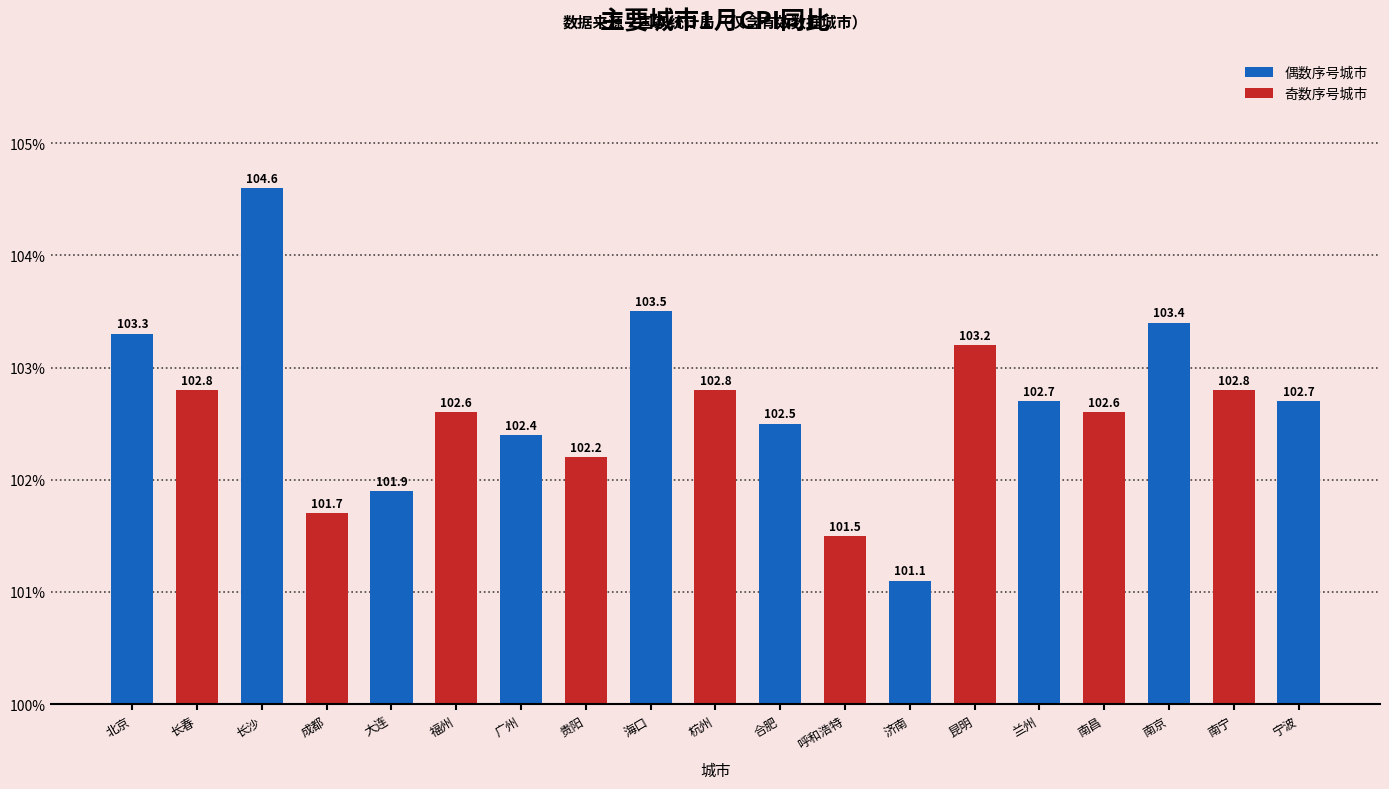

How many data points are less than 102?

4